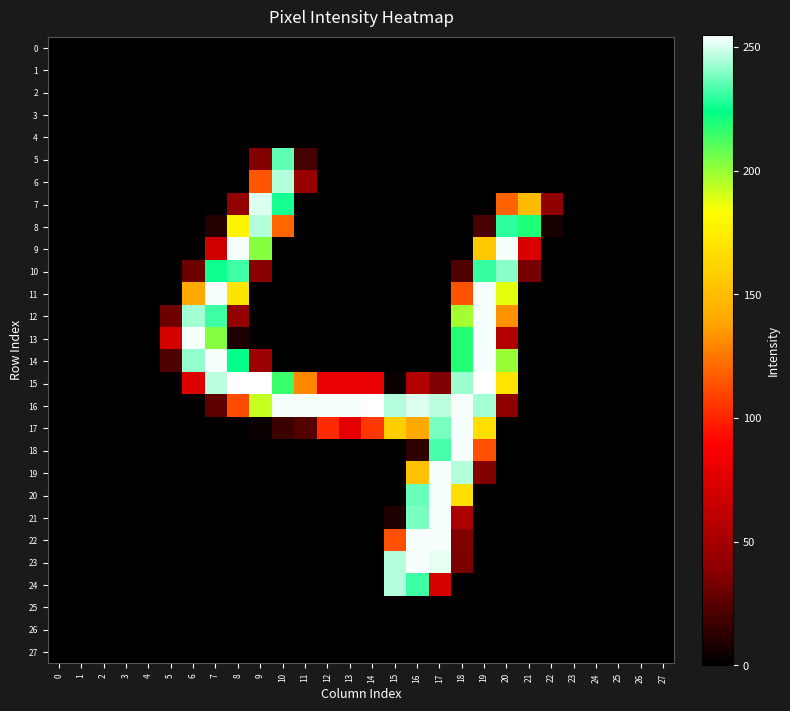

How many distinct data groups are displayed?

28